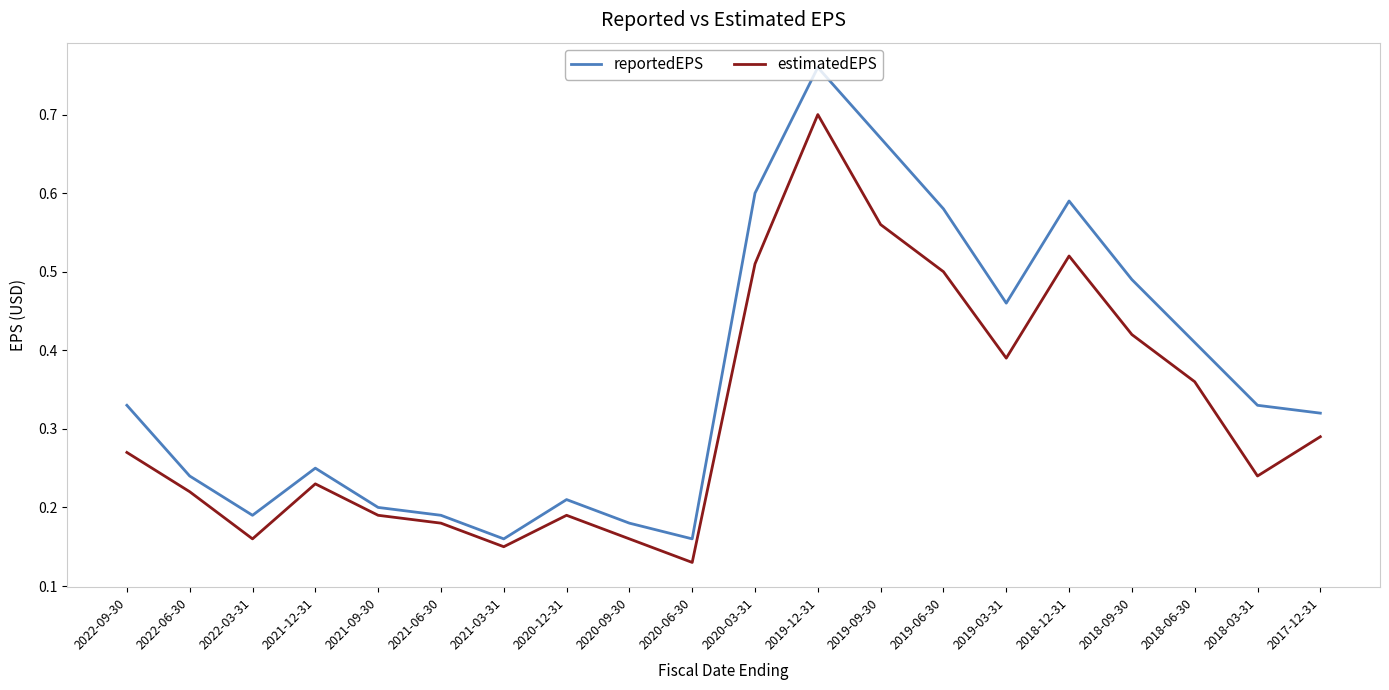

What position from the left is 2022-06-30?

2